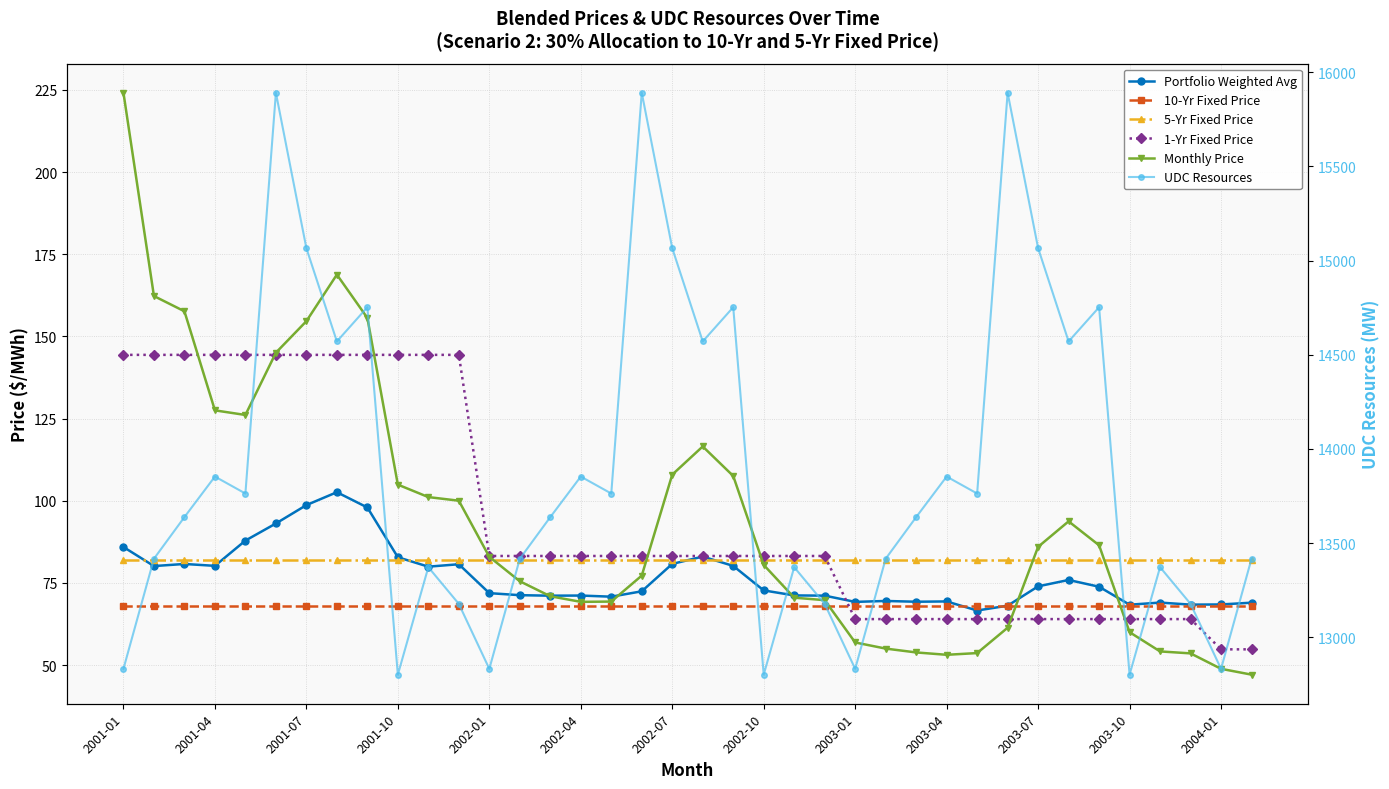

Reading right to left, extract all data points from this chart.

Portfolio Weighted Avg: 69.0	68.4	68.4	69.0	68.4	73.8	75.9	74.0	68.1	66.6	69.4	69.3	69.5	69.2	71.1	71.2	72.7	80.2	83.0	80.8	72.4	70.8	71.2	71.1	71.3	71.9	80.7	79.9	82.8	97.9	102.6	98.7	93.1	87.9	80.2	80.8	80.1	85.9
10-Yr Fixed Price: 68.0	68.0	68.0	68.0	68.0	68.0	68.0	68.0	68.0	68.0	68.0	68.0	68.0	68.0	68.0	68.0	68.0	68.0	68.0	68.0	68.0	68.0	68.0	68.0	68.0	68.0	68.0	68.0	68.0	68.0	68.0	68.0	68.0	68.0	68.0	68.0	68.0	68.0
5-Yr Fixed Price: 81.9	81.9	81.9	81.9	81.9	81.9	81.9	81.9	81.9	81.9	81.9	81.9	81.9	81.9	81.9	81.9	81.9	81.9	81.9	81.9	81.9	81.9	81.9	81.9	81.9	81.9	81.9	81.9	81.9	81.9	81.9	81.9	81.9	81.9	81.9	81.9	81.9	81.9
1-Yr Fixed Price: 54.8	54.8	64.0	64.0	64.0	64.0	64.0	64.0	64.0	64.0	64.0	64.0	64.0	64.0	83.2	83.2	83.2	83.2	83.2	83.2	83.2	83.2	83.2	83.2	83.2	83.2	144.4	144.4	144.4	144.4	144.4	144.4	144.4	144.4	144.4	144.4	144.4	144.4
Monthly Price: 47.1	48.9	53.6	54.1	60.0	86.4	93.7	86.0	61.4	53.6	53.1	53.8	55.0	56.9	69.7	70.5	80.5	107.5	116.5	107.9	77.2	69.3	69.2	70.9	75.5	82.9	100.0	101.1	104.9	155.6	168.8	154.6	145.0	126.1	127.5	157.6	162.3	224.1
UDC Resources: 13417.4	12832.9	13177.8	13372.7	12802.3	14752.3	14570.7	15065.8	15890.6	13763.6	13853.6	13638.4	13417.4	12832.9	13177.8	13372.7	12802.3	14752.3	14570.7	15065.8	15890.6	13763.6	13853.6	13638.4	13417.4	12832.9	13177.8	13372.7	12802.3	14752.3	14570.7	15065.8	15890.6	13763.6	13853.6	13638.4	13417.4	12832.9